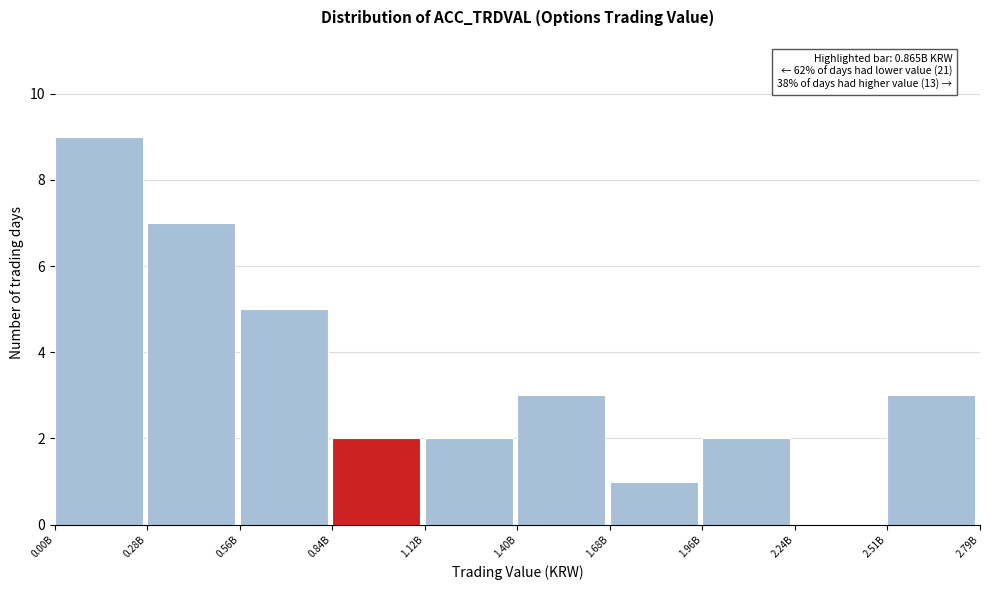

Reading right to left, transcribe all the data shown in this chart.

2.51B=3	2.24B=0	1.96B=2	1.68B=1	1.40B=3	1.12B=2	0.84B=2	0.56B=5	0.28B=7	0.00B=9